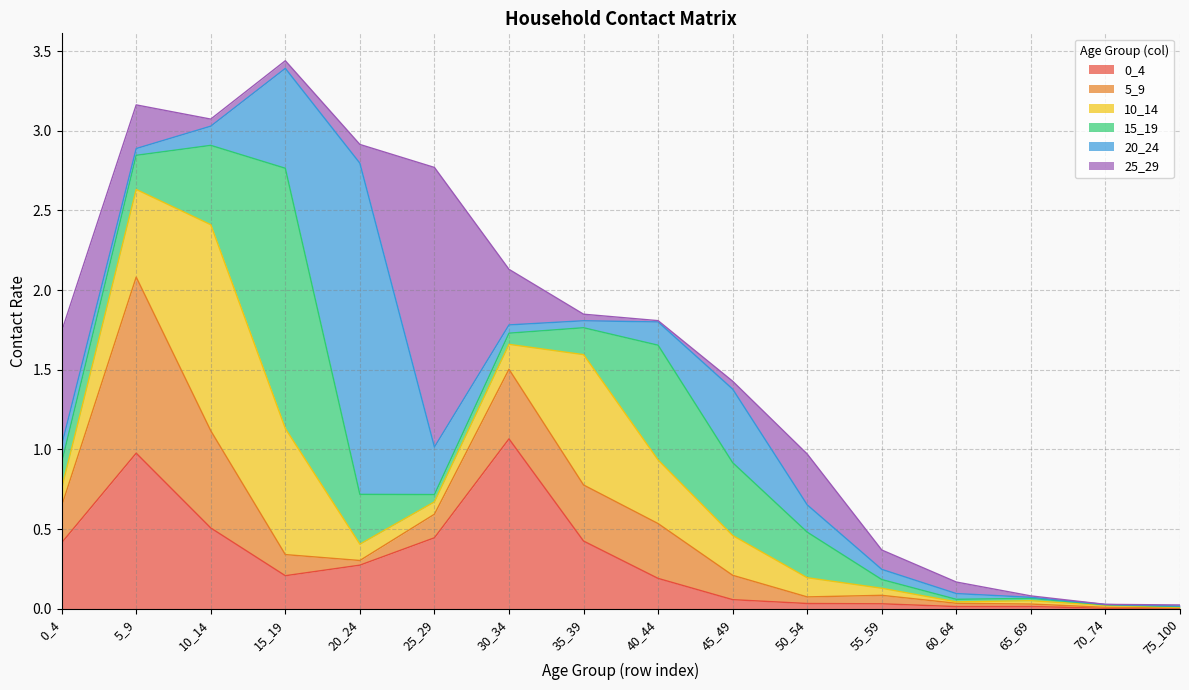

How many lines are shown in the chart?

6